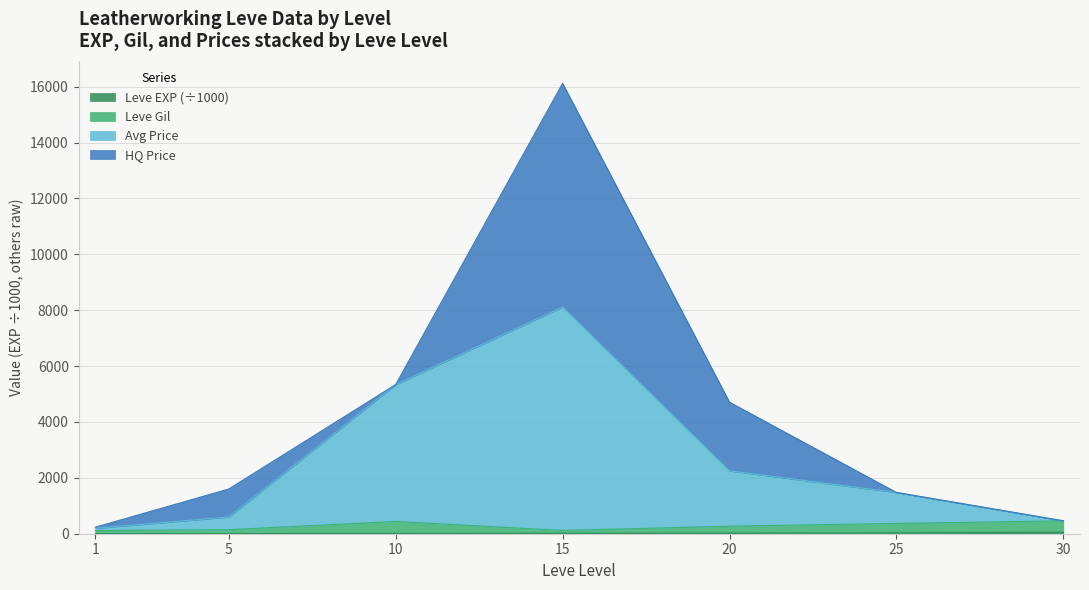

What is the value of the currentAveragePrice point at the 7th from the left?

462.2